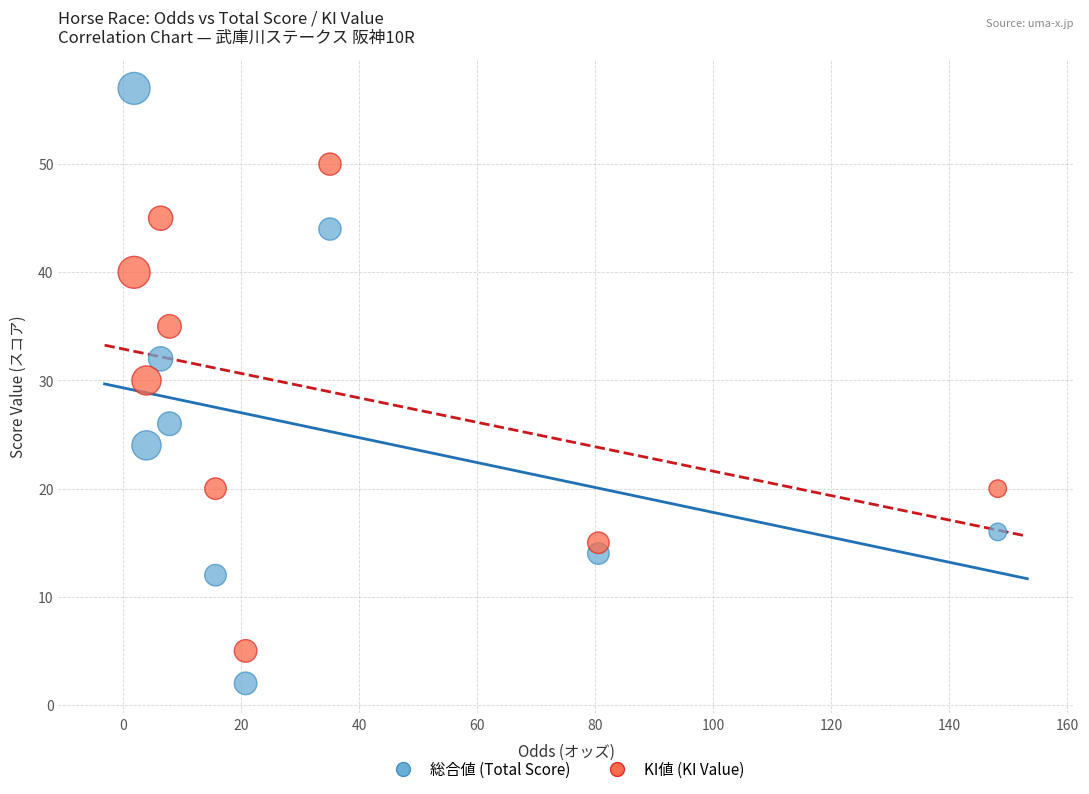

Across all data points, what is the range of Y values (max minus min)?

55